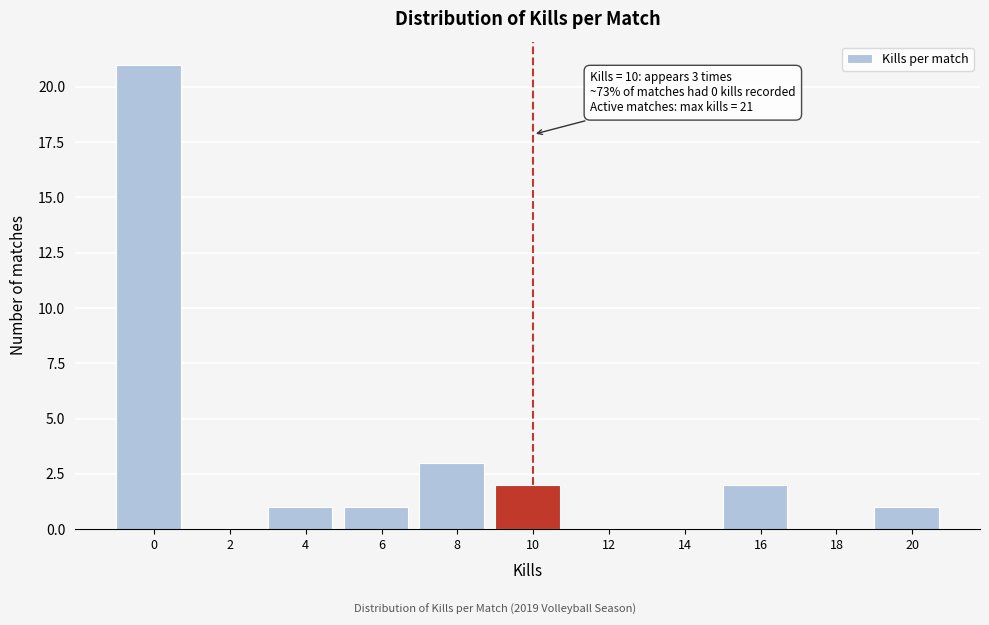

Reading right to left, list all the values displayed in this chart.

20=1	18=0	16=2	14=0	12=0	10=2	8=3	6=1	4=1	2=0	0=21